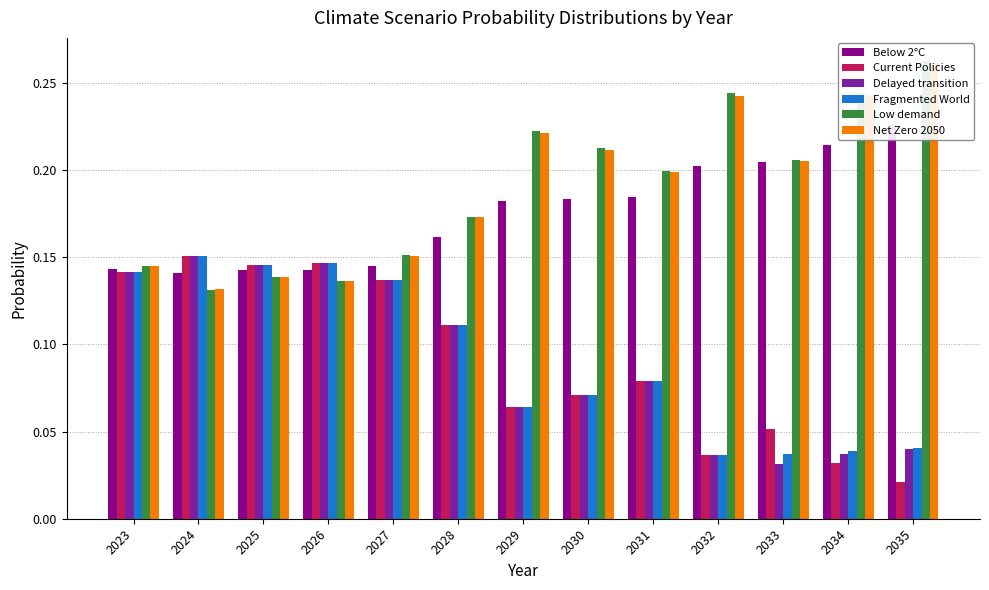

What is the difference between the second highest and minimum values in the Below 2°C series?

0.1